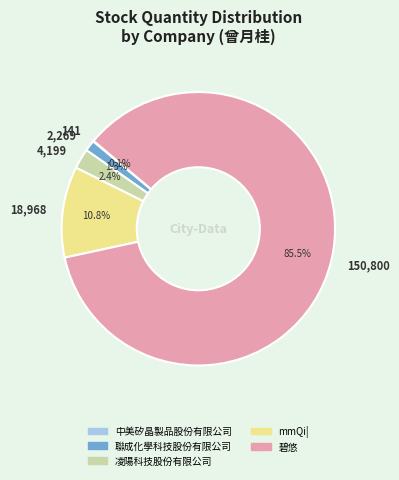

Which slice represents more than half of the pie?

150,800